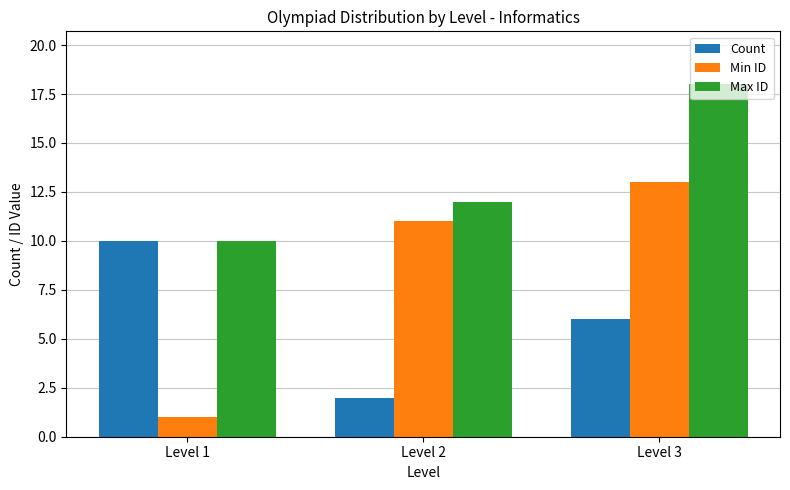

What is the average value of the Count series?

6